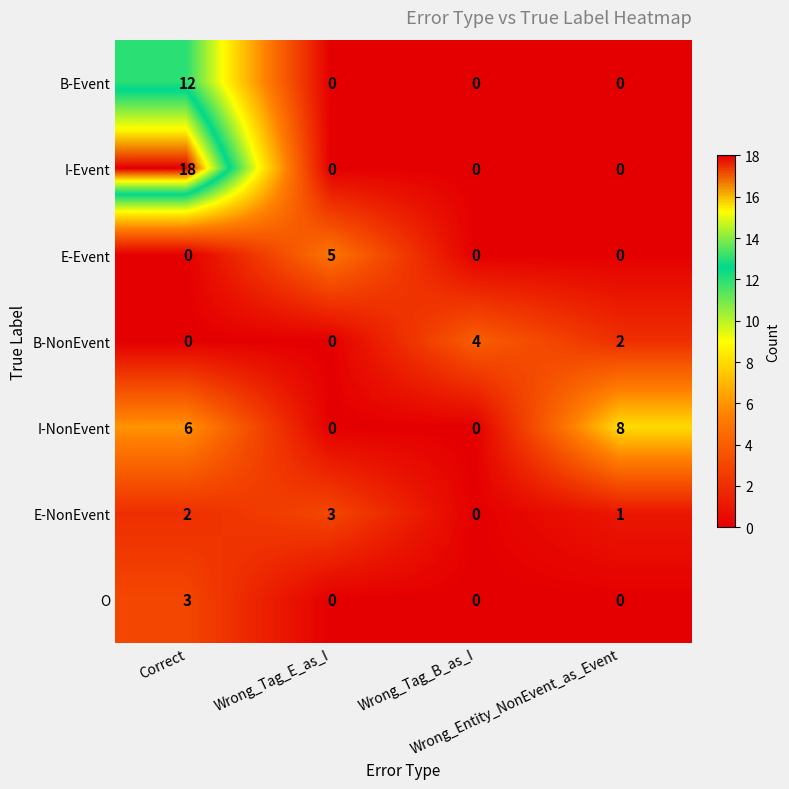

Which series has the largest total across all categories?

I-Event